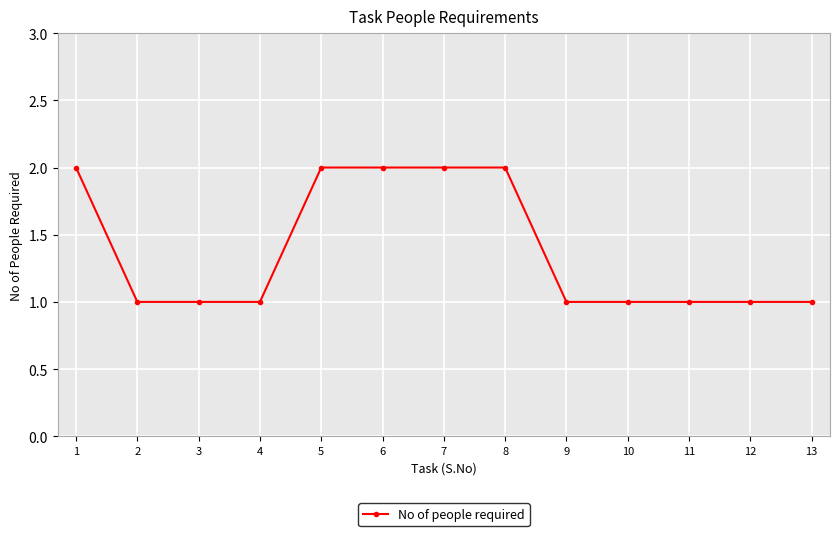

What is the value of the 4th point from the left?

1